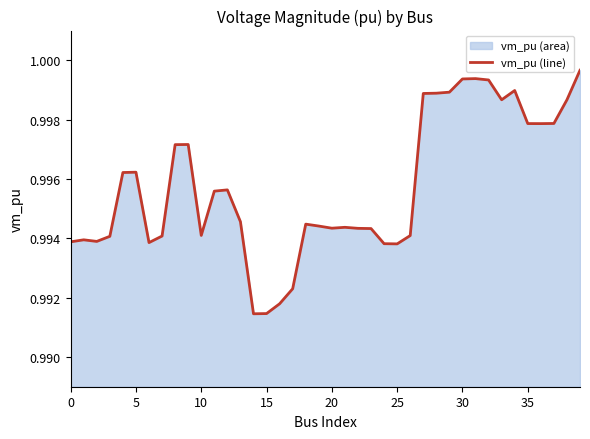

Does the chart display data point markers on the line(s)?

No